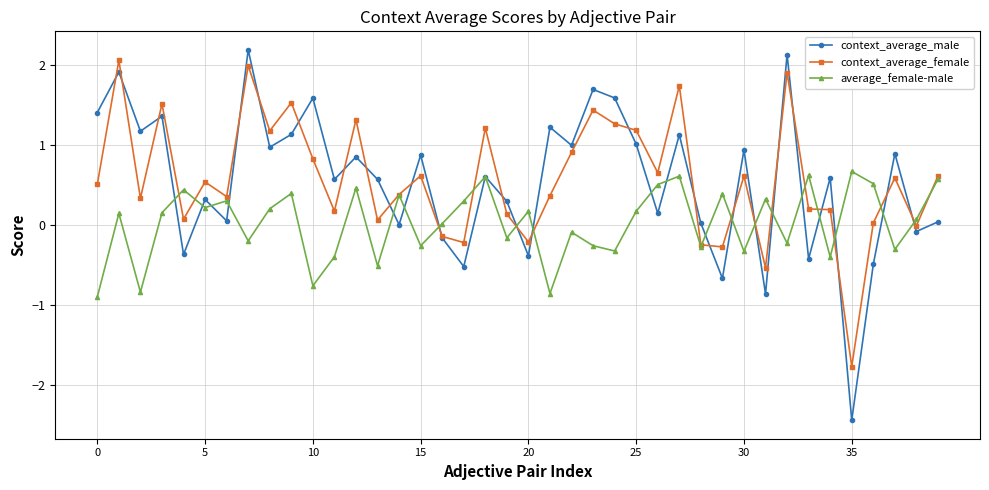

What is the value of the context_average_female point at the 35th from the left?

0.2